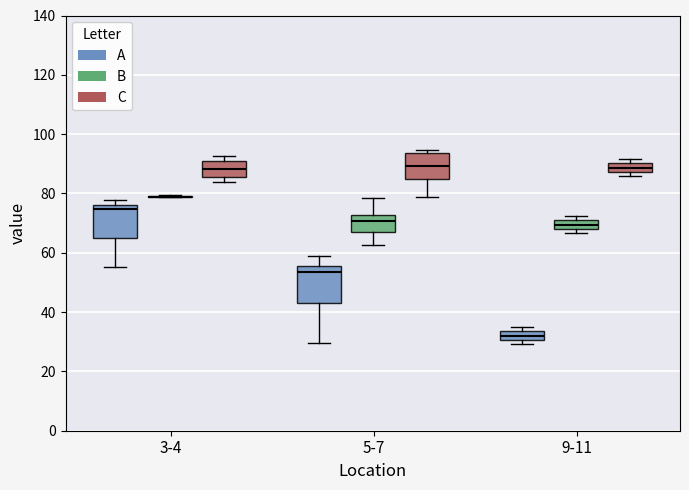

Where is the lower edge of the box for 3-4 (C) on the y-axis? The values are not printed on the chart, so give them approximately, as read against the axis.

86